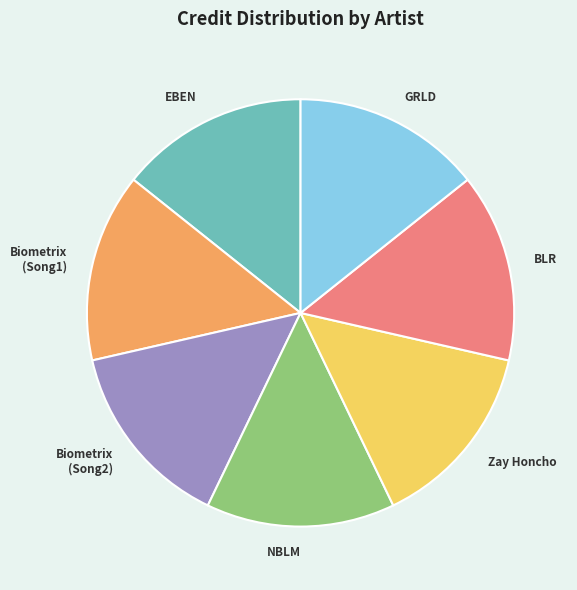

Do NBLM and Biometrix (Song1) together represent more than half of the pie?

No